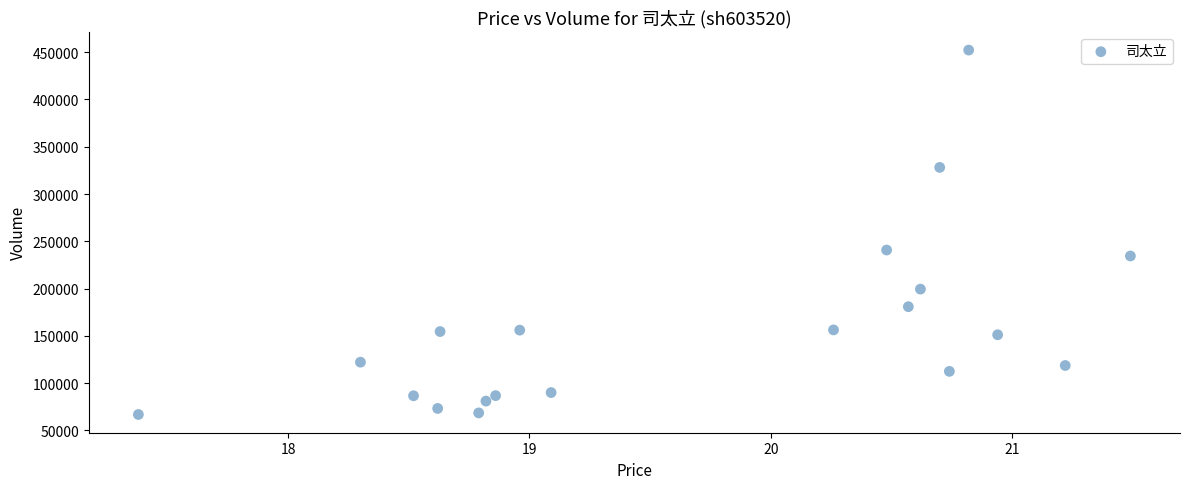

What Y value in the scatter plot is closest to 259546?

240789